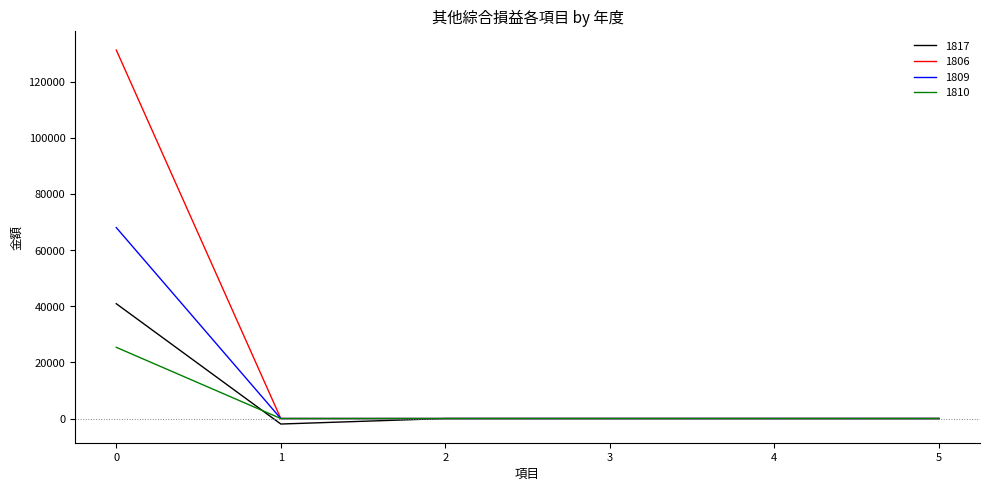

What is the greatest value displayed?

131439